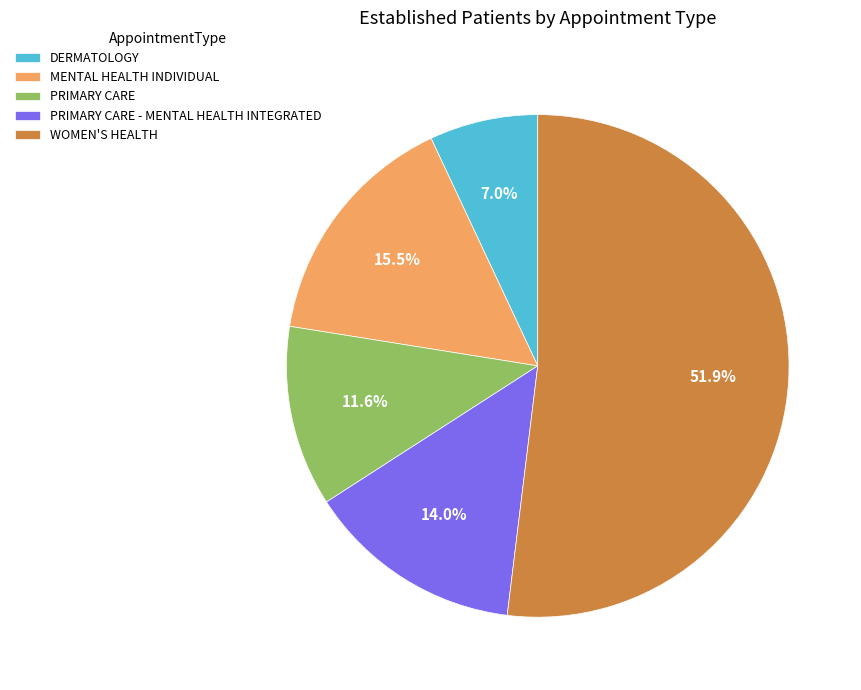

Rank the categories by value from lowest to highest.

DERMATOLOGY, PRIMARY CARE, PRIMARY CARE - MENTAL HEALTH INTEGRATED, MENTAL HEALTH INDIVIDUAL, WOMEN'S HEALTH